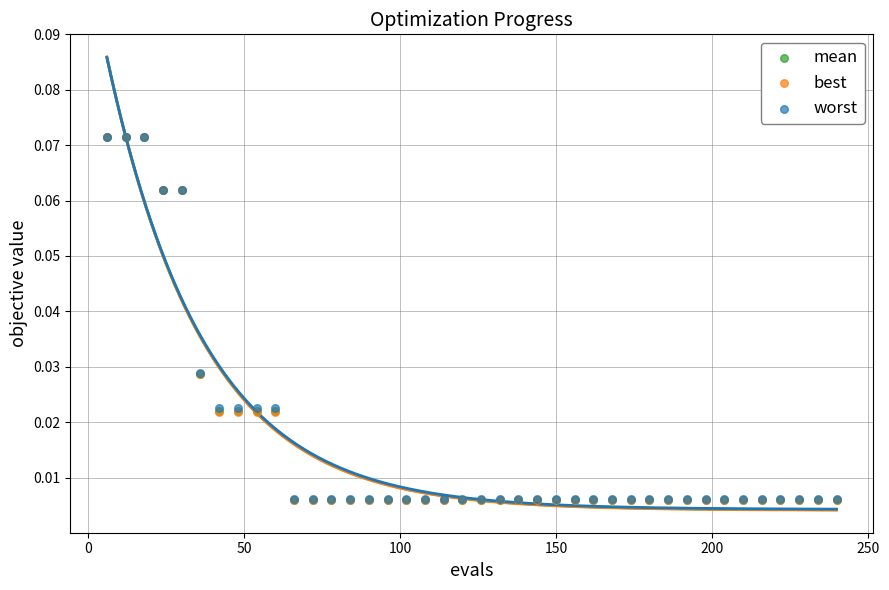

What are all the series names shown in the legend?

mean, best, worst